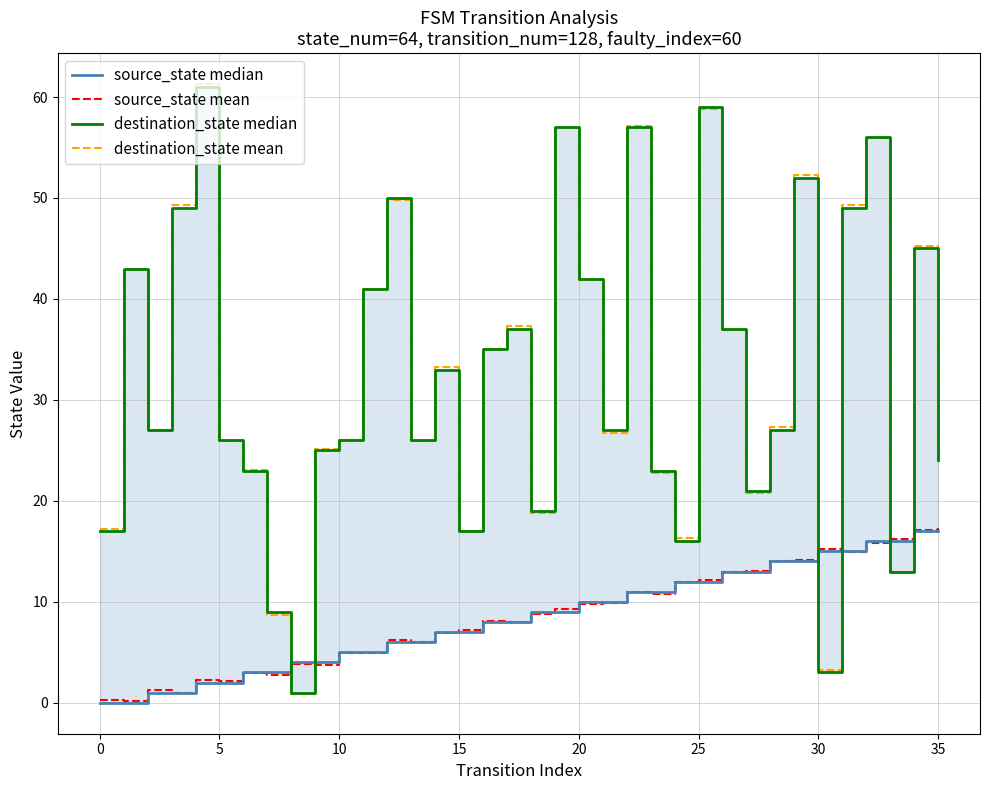

What is the greatest value displayed?

61.3